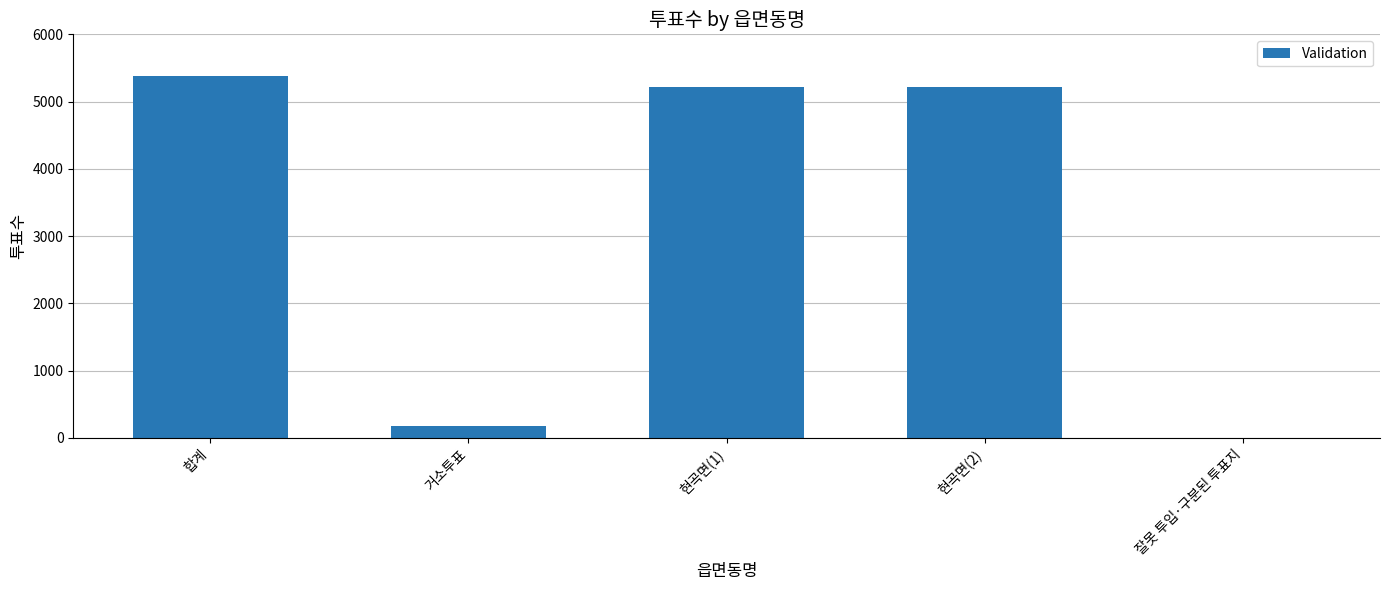

Read the value at 거소투표.

168